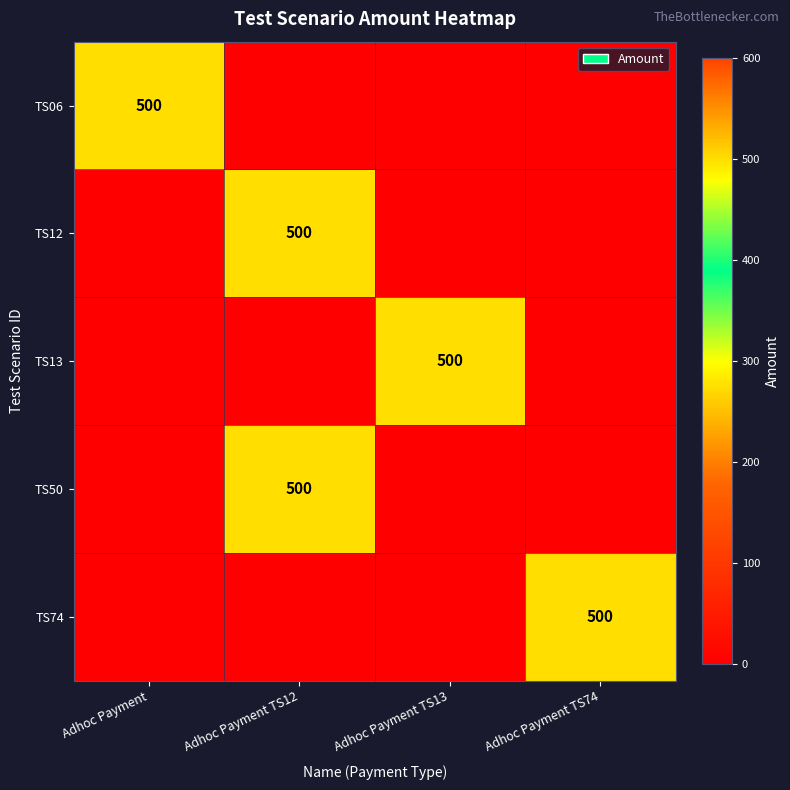

What is the difference between the highest and lowest values at Adhoc Payment?

500